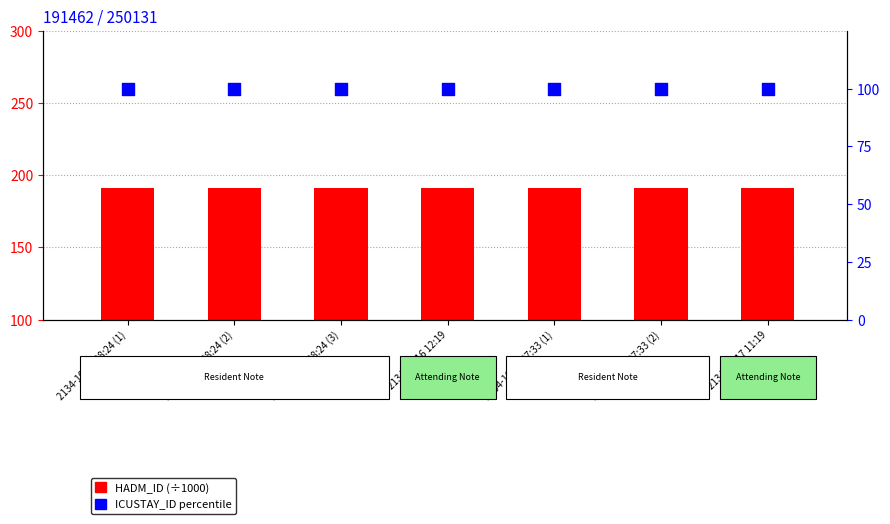

What is the total value across all series at 2134-10-17 11:19?

291.5